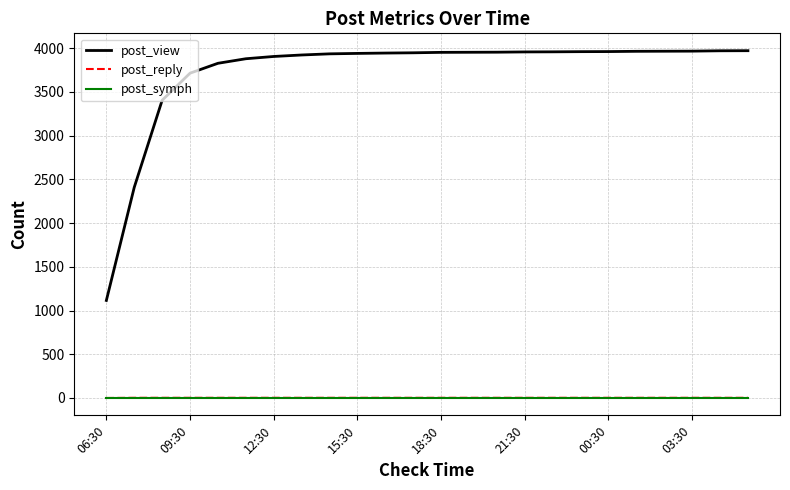

Which series has the largest range (max minus min)?

post_view